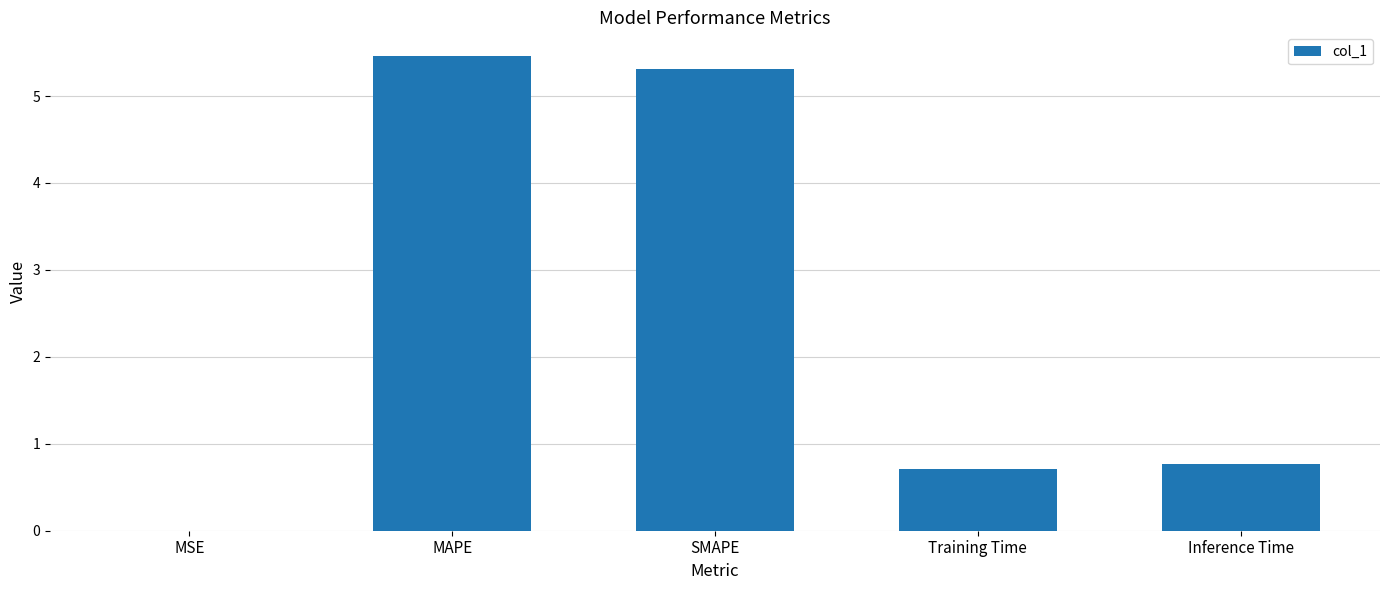

Between Inference Time and SMAPE, which is larger?

SMAPE